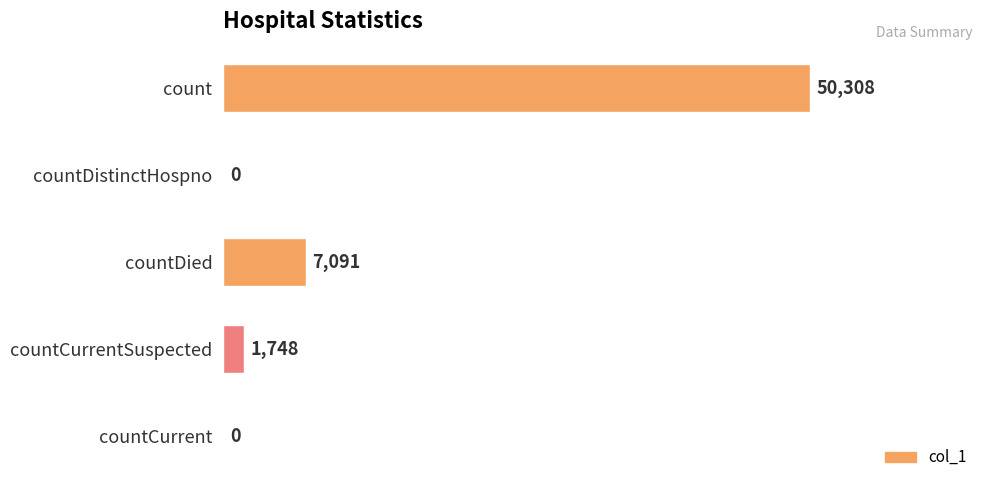

The chart shows a value of -28222 at countCurrent. True or false?

False